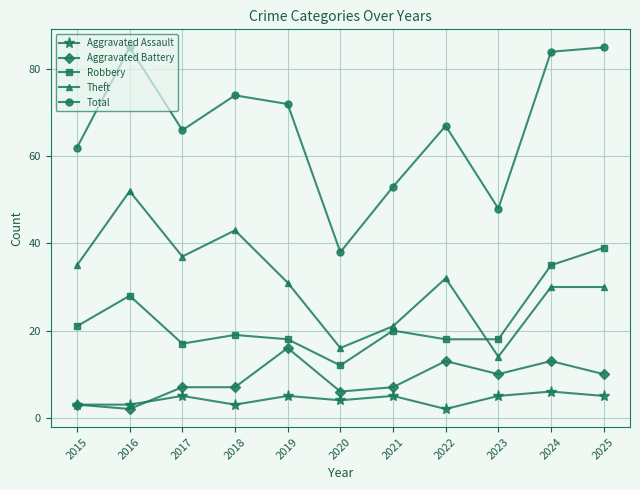

What is the difference between the maximum and second lowest values in the Aggravated Assault series?

3